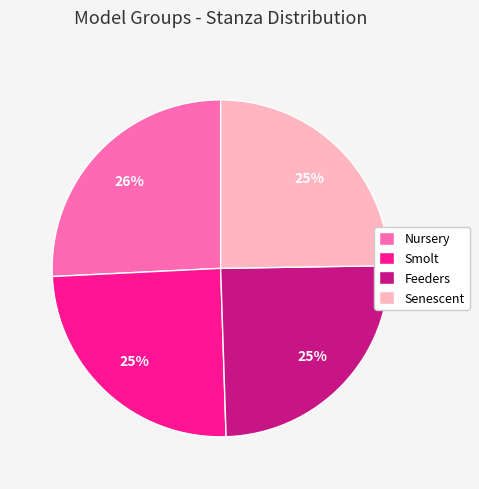

Which category has the biggest portion of the pie?

Nursery